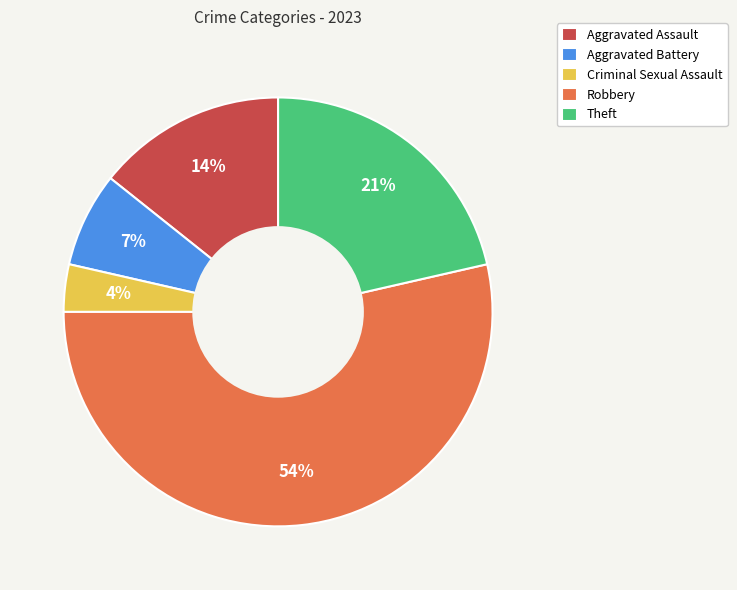

To the nearest percent, what portion does Aggravated Battery represent?

7%